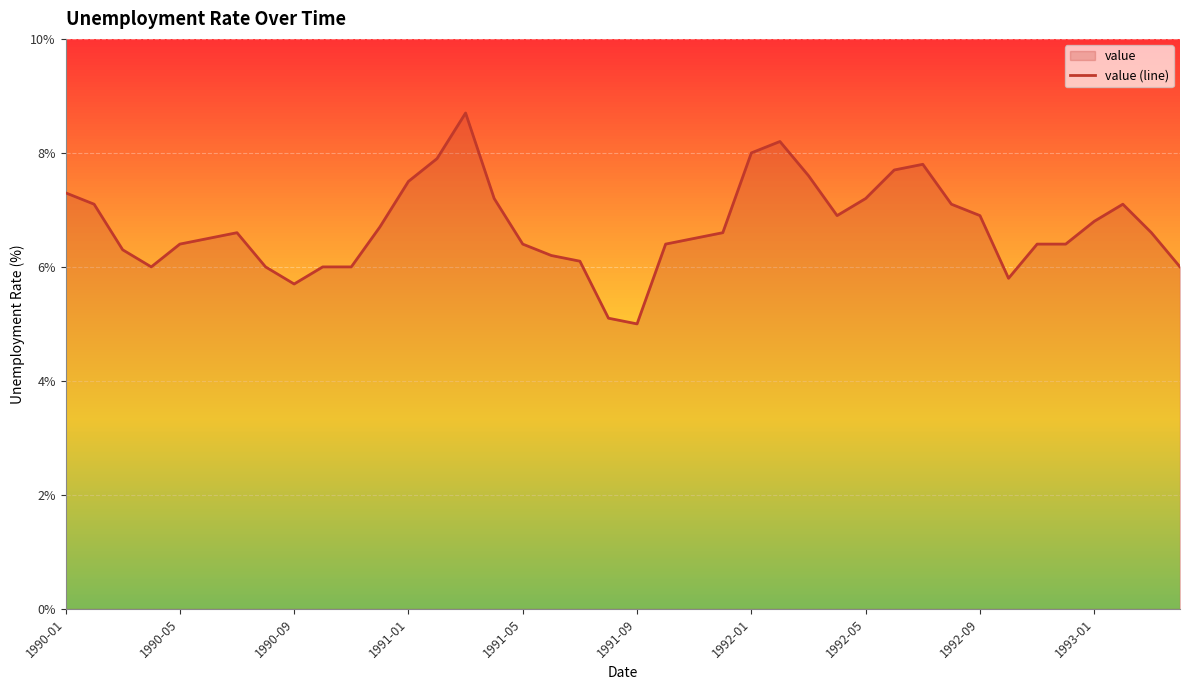

What is the difference between the maximum and minimum values?

3.7